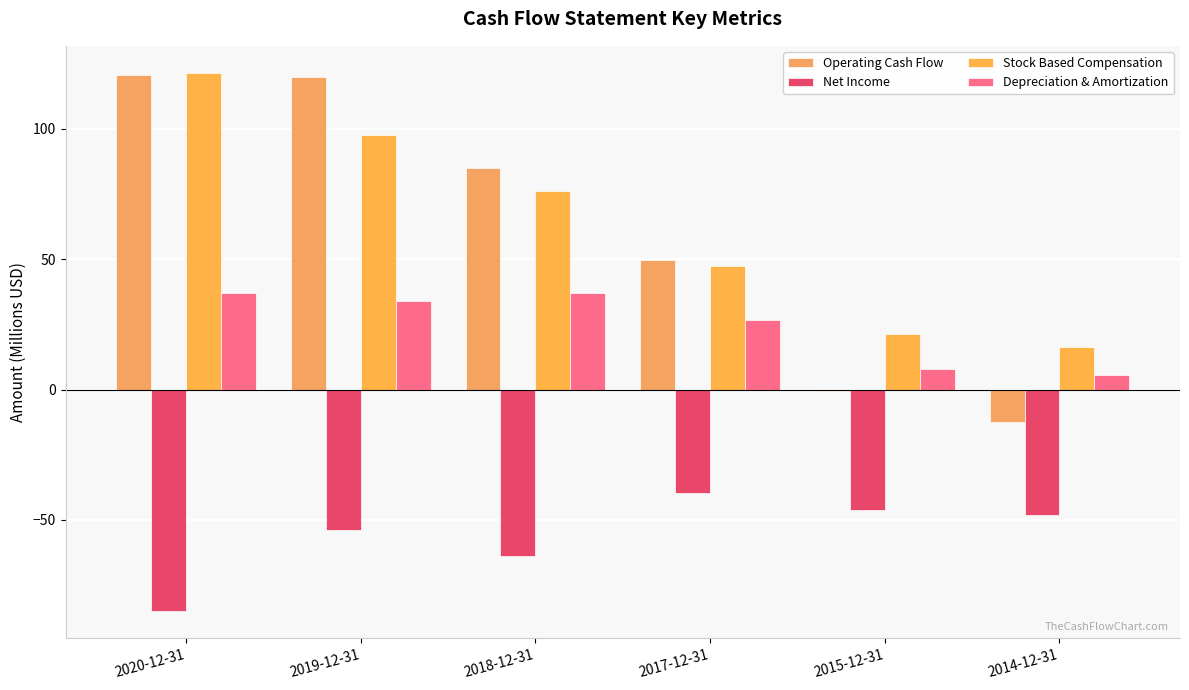

Which series has the largest total across all categories?

Stock Based Compensation